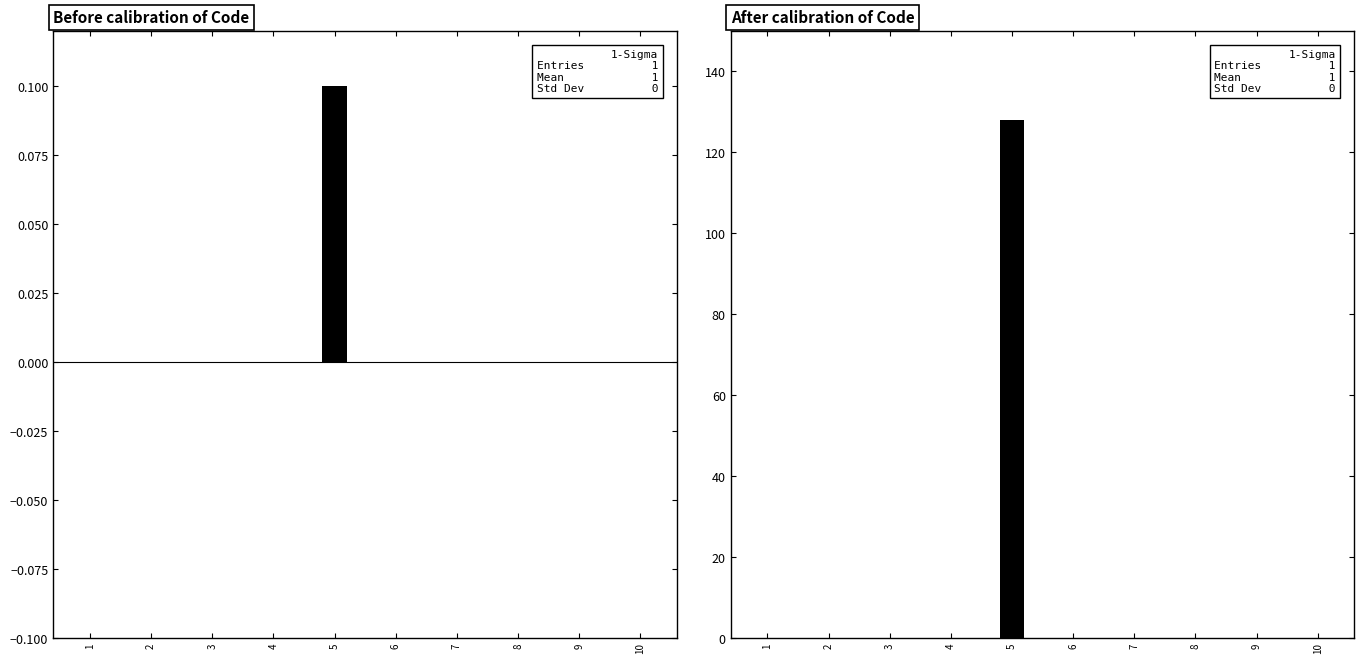

Rank the categories by value from lowest to highest.

1, 2, 3, 4, 6, 7, 8, 9, 10, 5